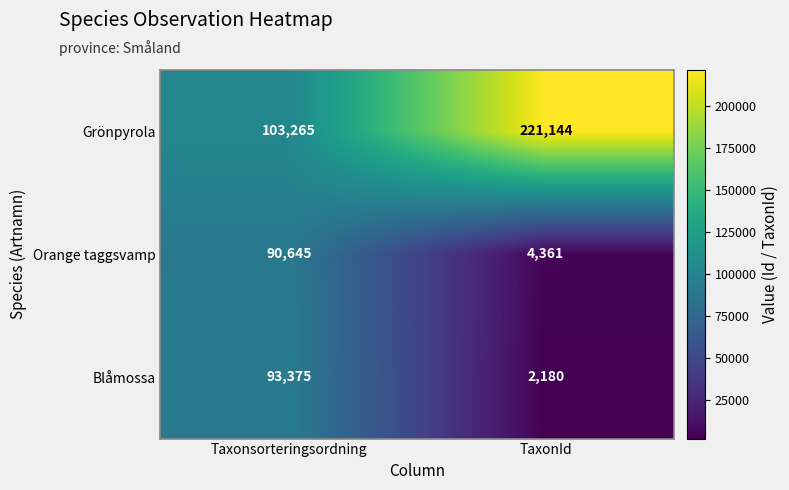

What is the greatest value displayed?

221144